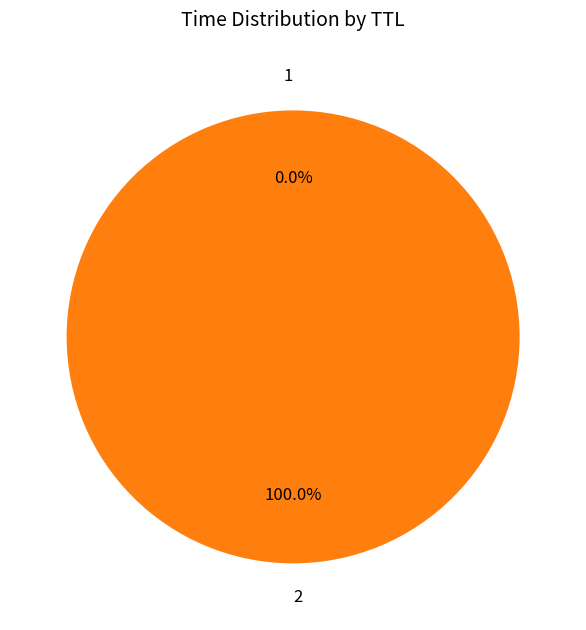

Which slice represents more than half of the pie?

2